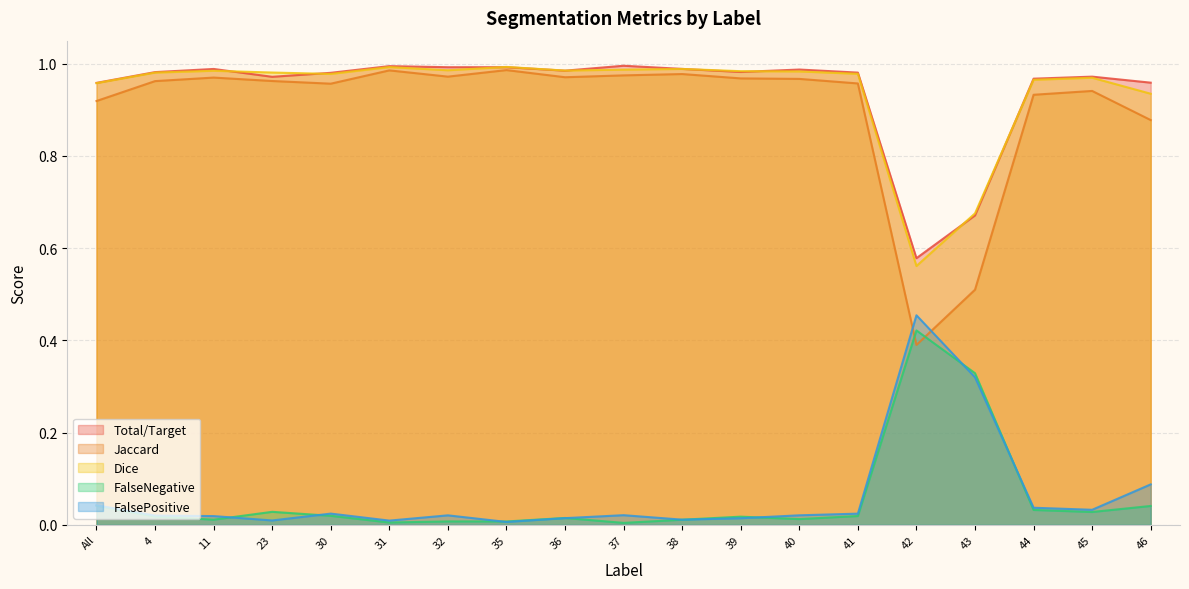

What are all the series names shown in the legend?

Total/Target, Jaccard, Dice, FalseNegative, FalsePositive